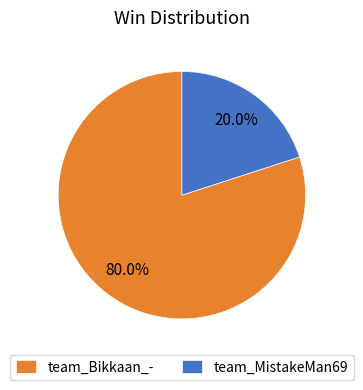

To the nearest percent, what portion does team_Bikkaan_- represent?

80%